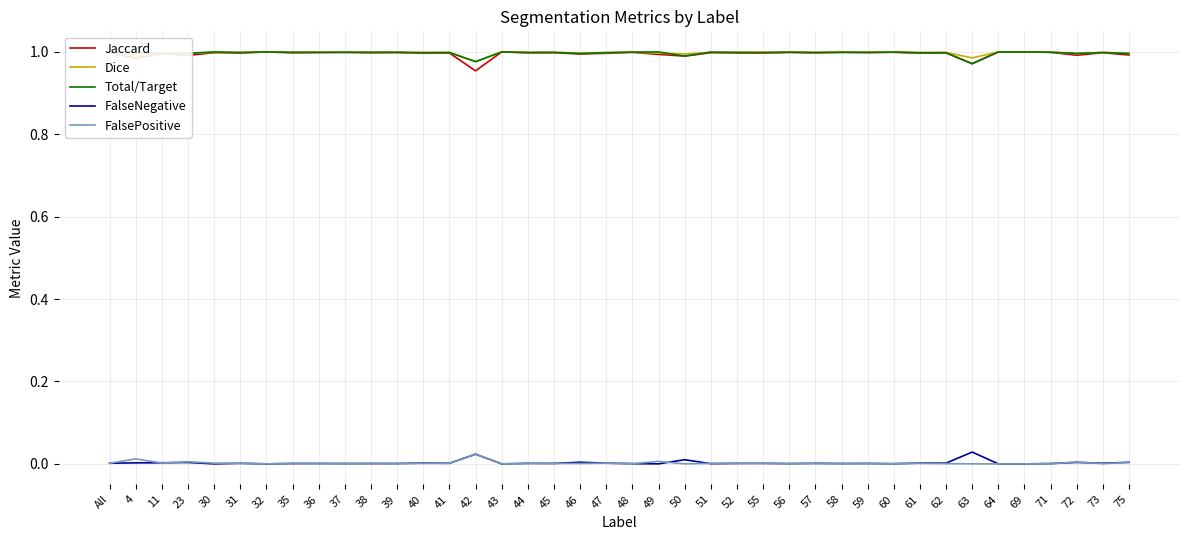

How many lines are shown in the chart?

5